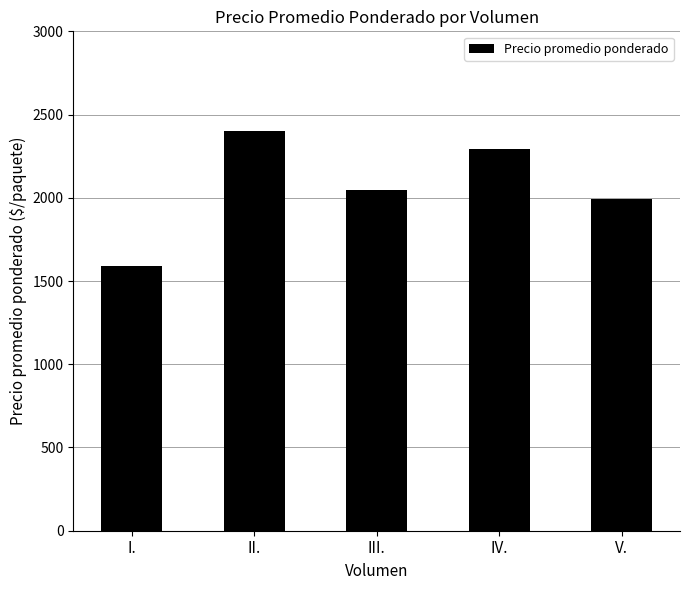

What is the smallest value displayed?

1593.2